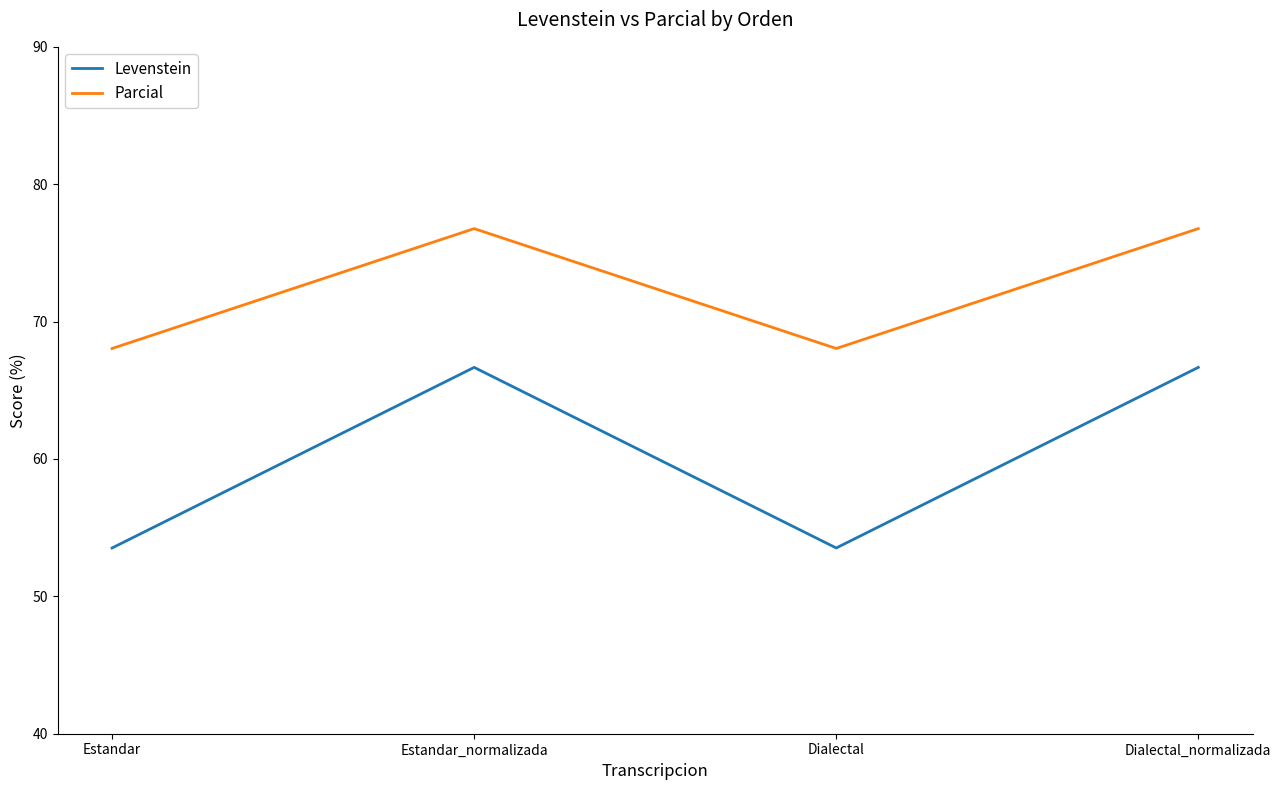

Reading left to right, list all the values displayed in this chart.

Levenstein: Estandar=53.5	Estandar_normalizada=66.7	Dialectal=53.5	Dialectal_normalizada=66.7
Parcial: Estandar=68.0	Estandar_normalizada=76.8	Dialectal=68.0	Dialectal_normalizada=76.8